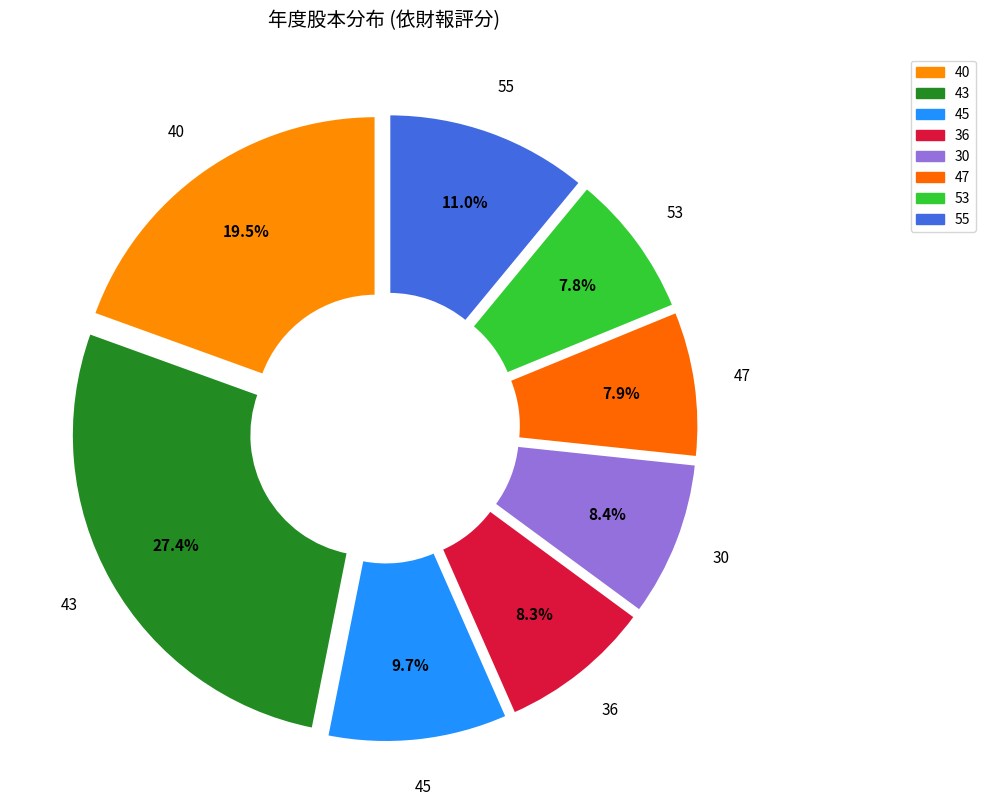

Which has a higher value, 45 or 40?

40